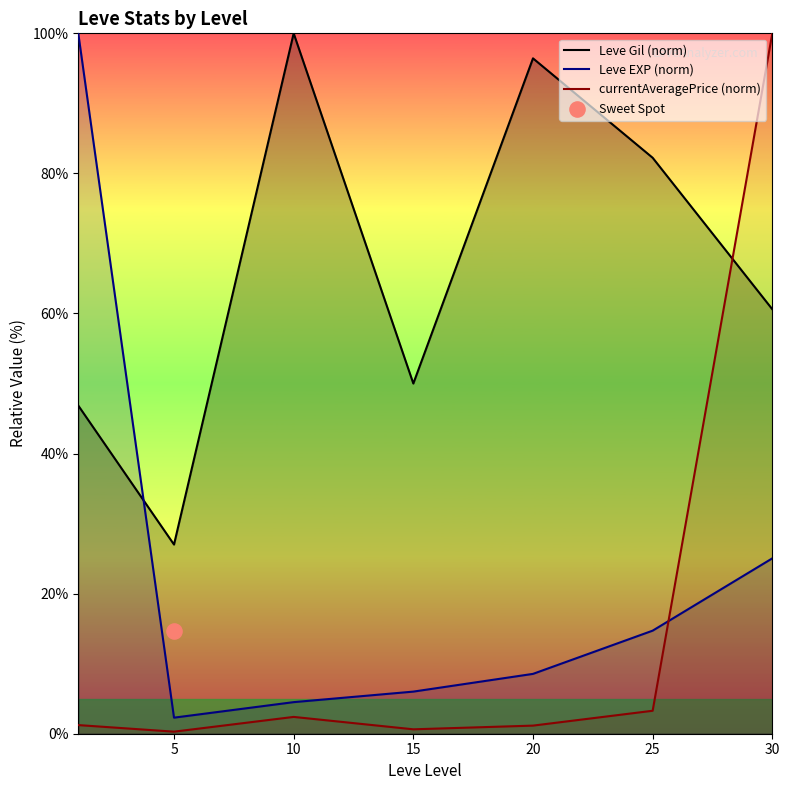

At which category is the sum across all series the highest?

30